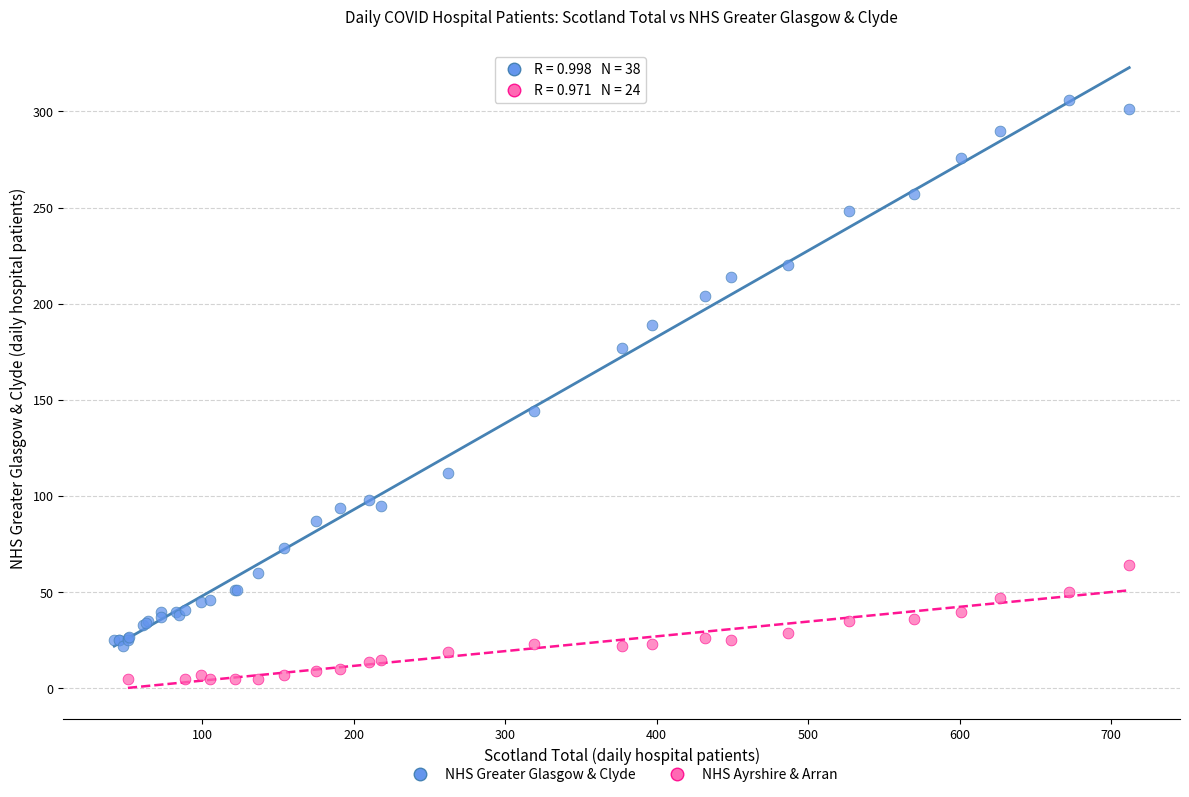

Which series contains the lowest Y value?

NHS Ayrshire & Arran